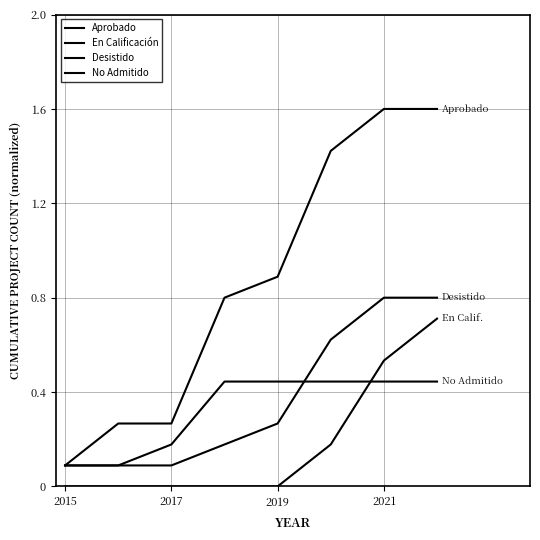

At which label is En Calificación closest to 0?

2015